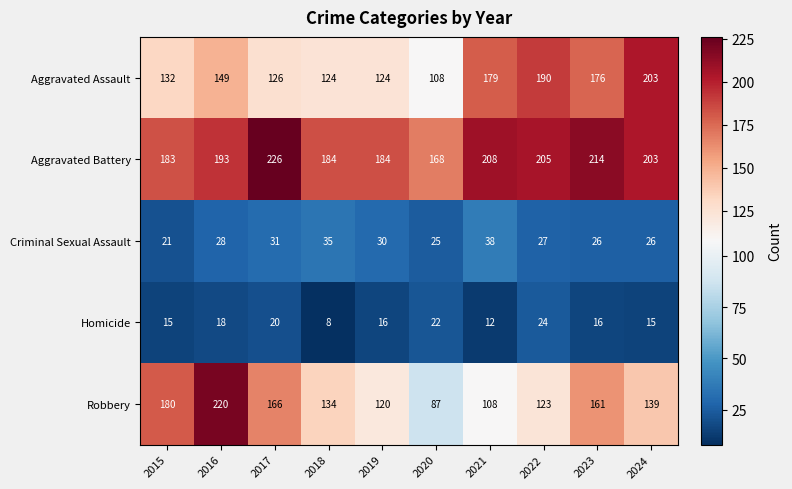

At how many categories does at least one series exceed 66?

10